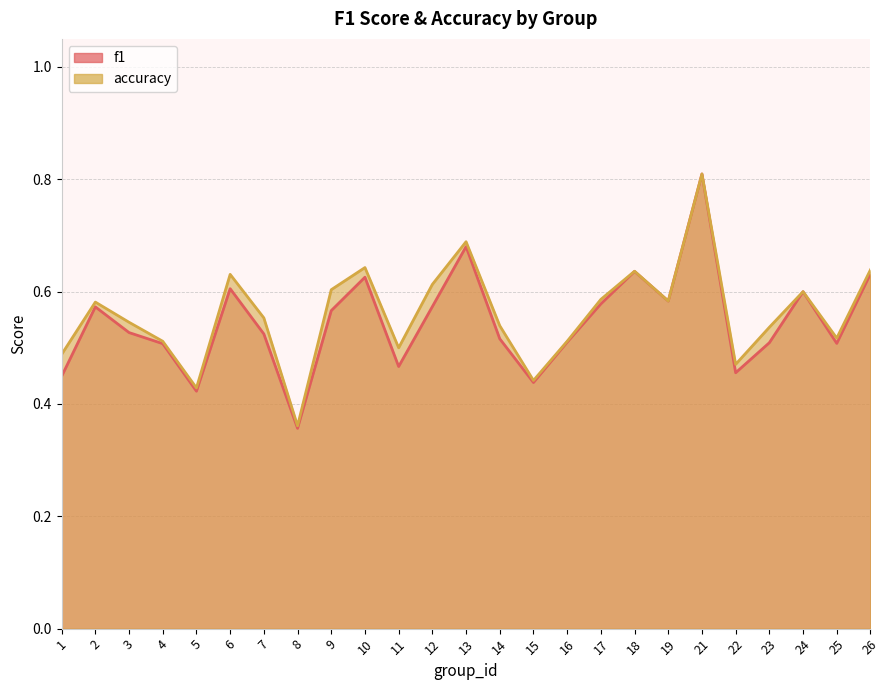

At which category does the chart reach its minimum across all series?

8